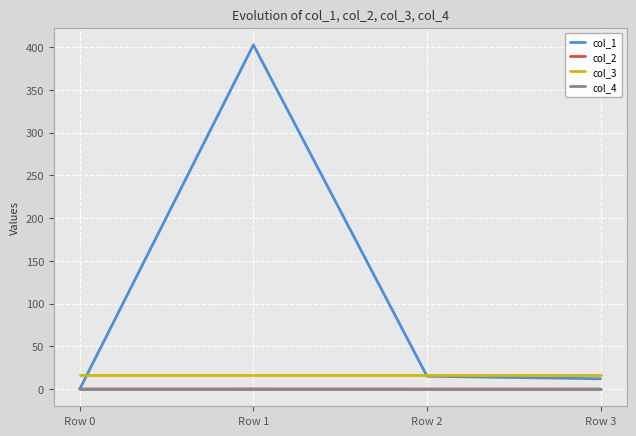

Which series has the largest range (max minus min)?

col_1